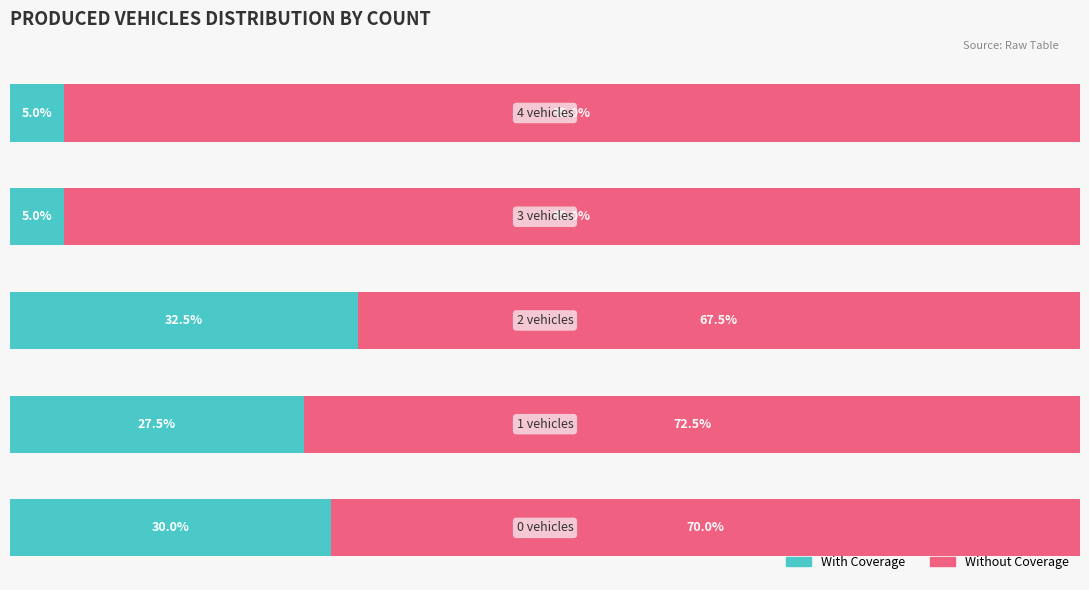

What are all the series names shown in the legend?

With Coverage, Without Coverage